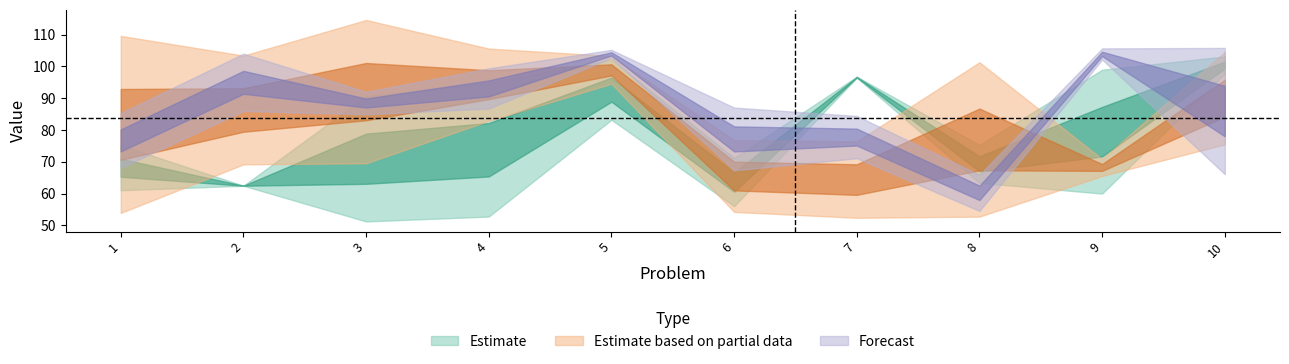

At how many categories does at least one series exceed 97?

8